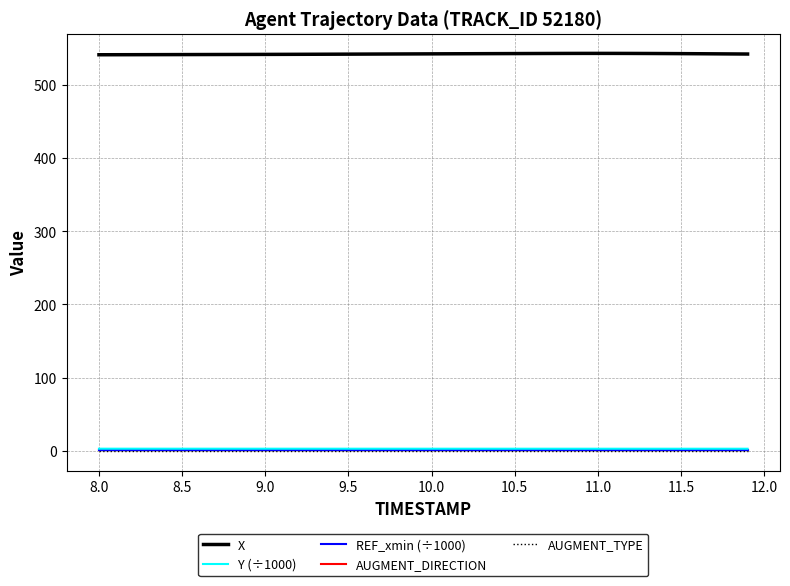

How many series are shown in this chart?

5